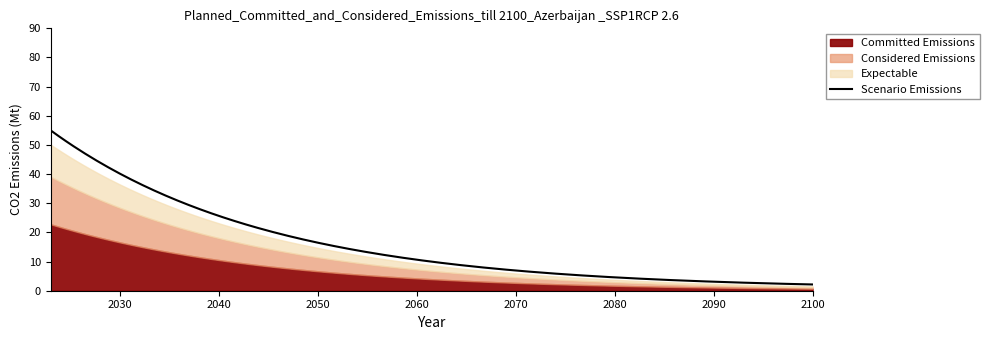

True or false: Expectable and Considered Emissions cross at least once.

False